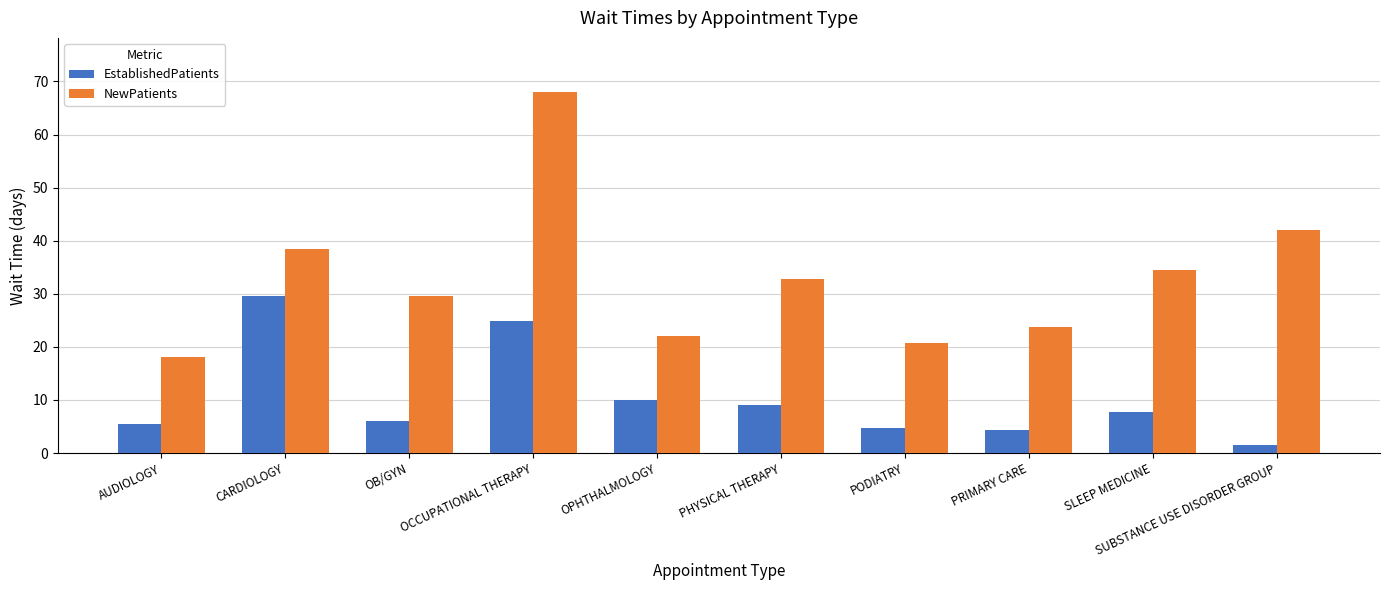

What is the value of the NewPatients bar at the 9th from the left?

34.5